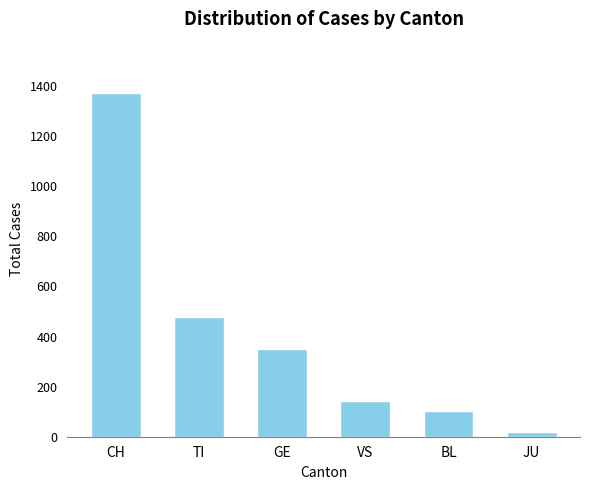

List the labels in order of value, smallest first.

JU, BL, VS, GE, TI, CH